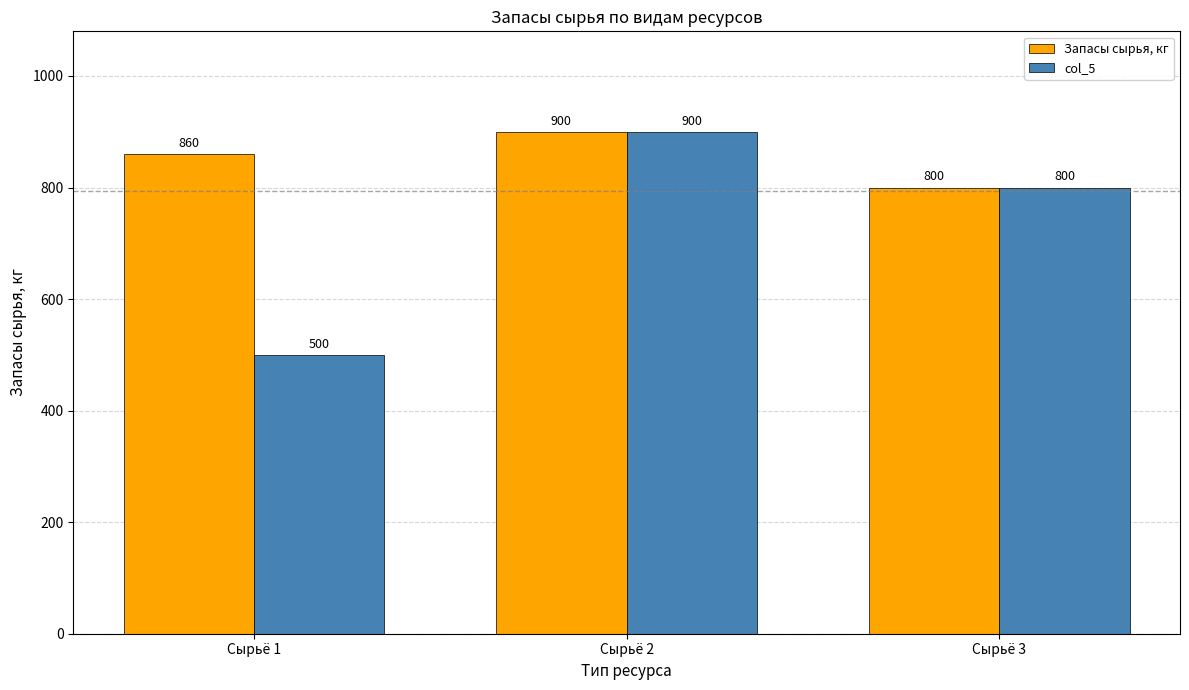

At which label is col_5 closest to 700?

Сырьё 3